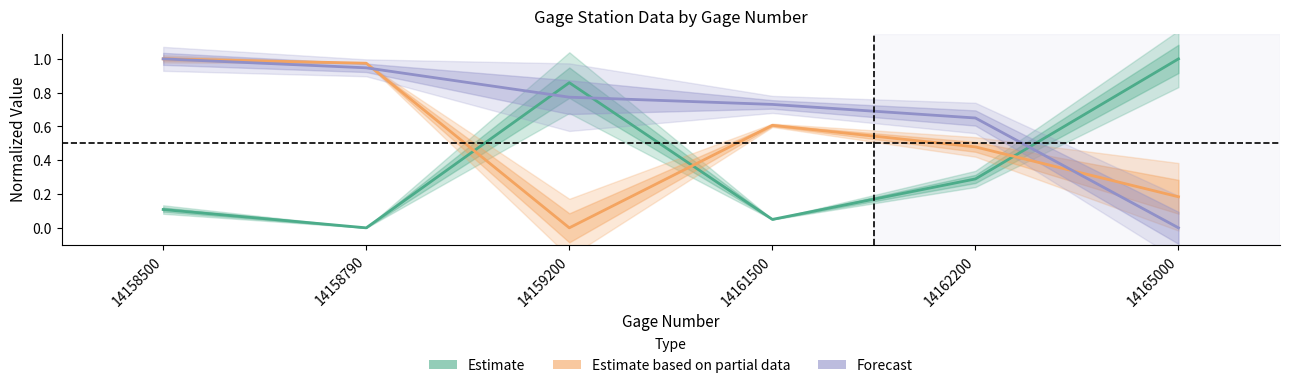

What is the spread (max minus min) of values at 14161500?

0.7